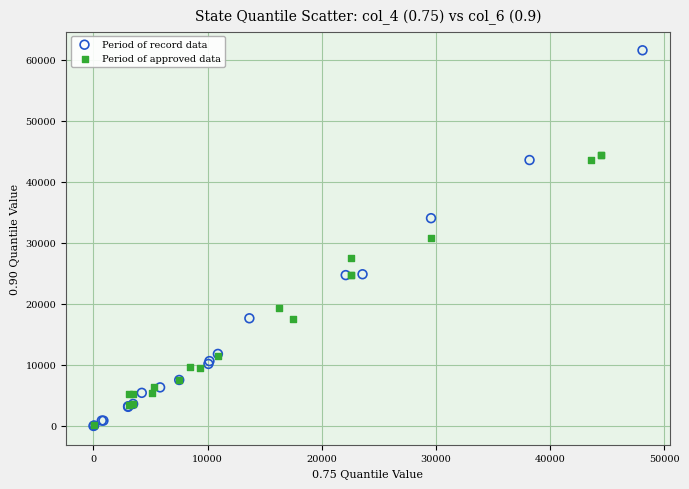

Which series has the widest spread of Y values?

Period of record data